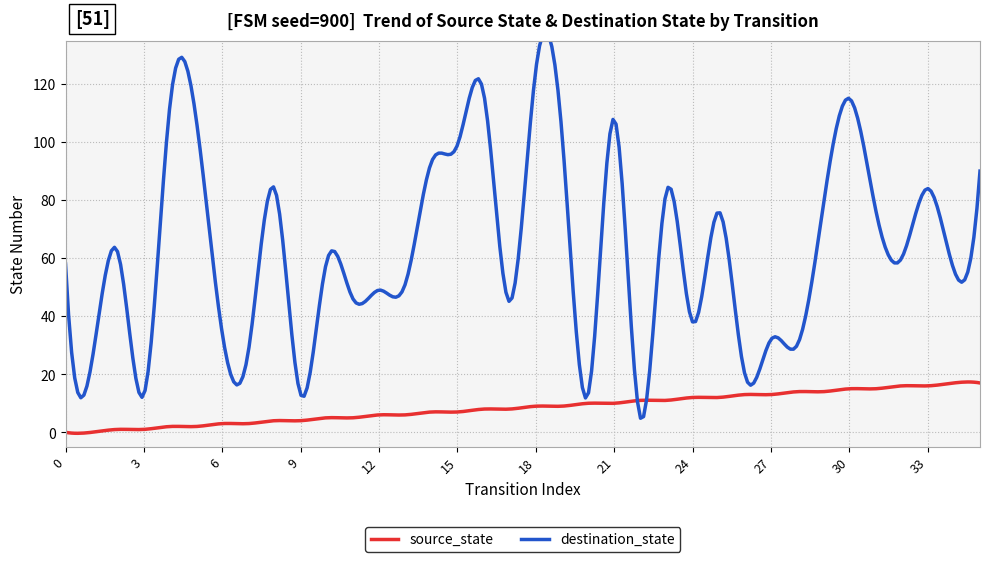

True or false: output_num_line and source_state cross at least once.

False